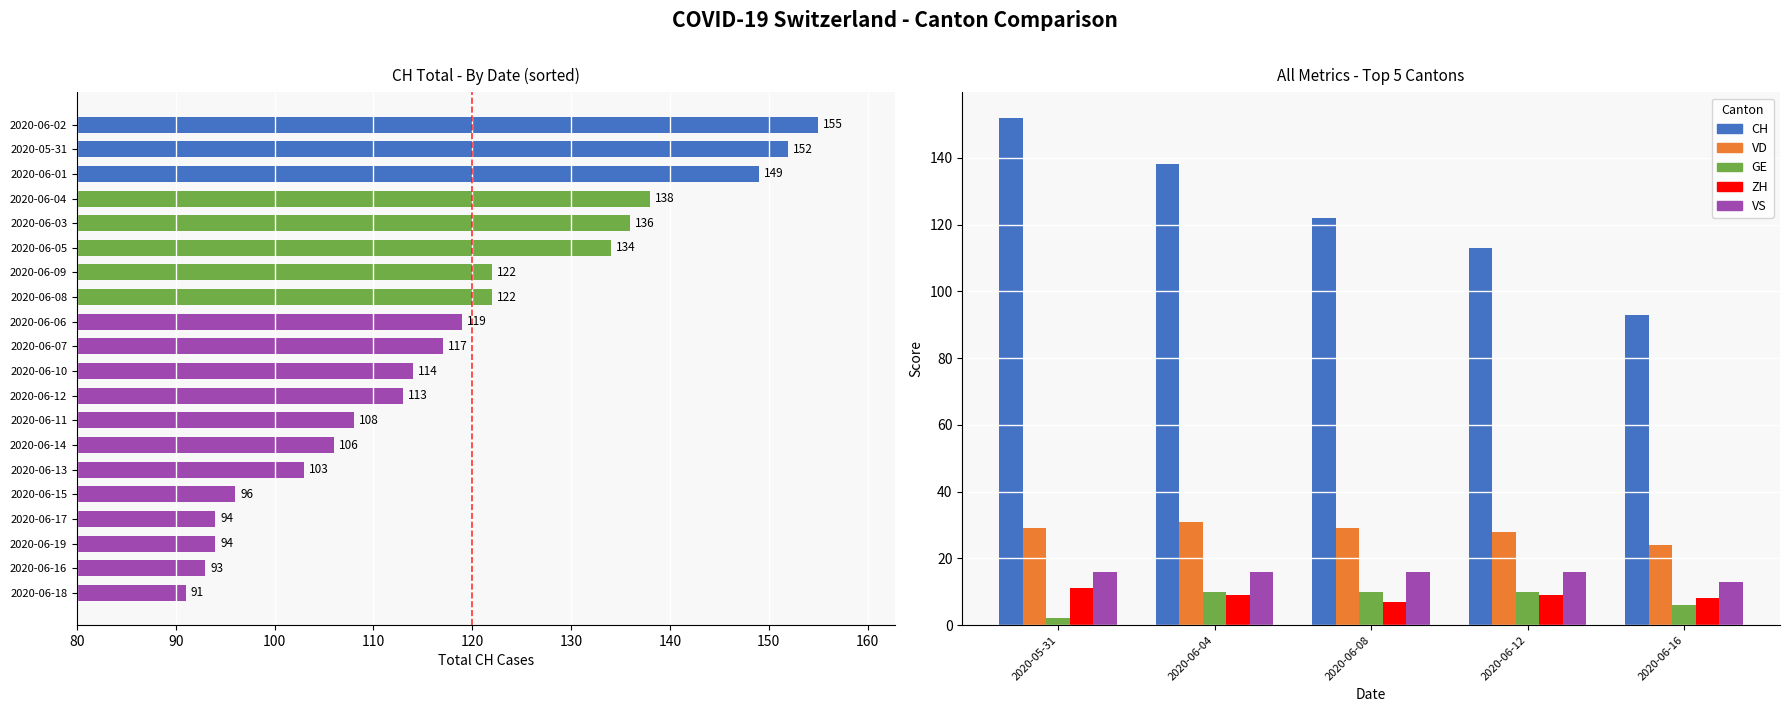

Which label corresponds to the smallest value in the chart?

2020-05-31